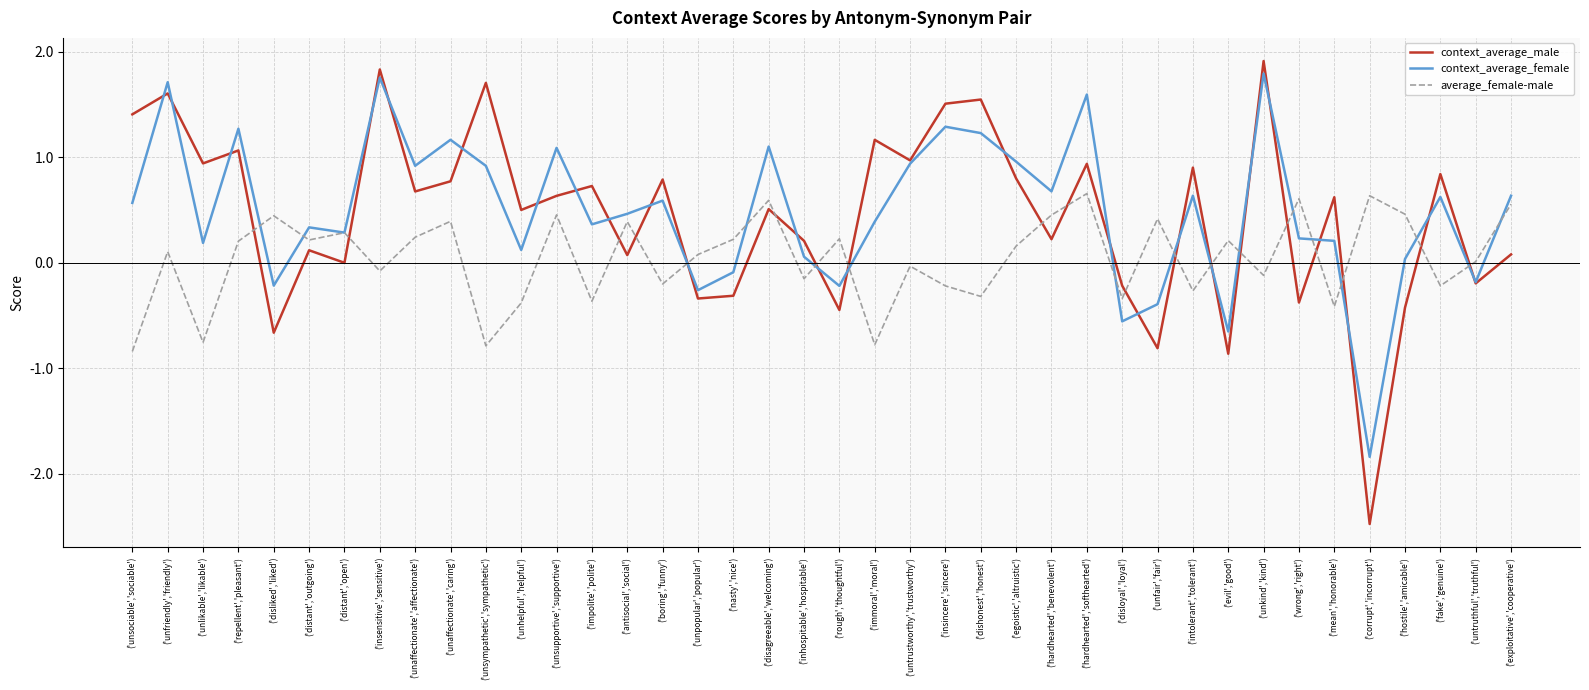

What is the total value across all series at ('insensitive','sensitive')?

3.5